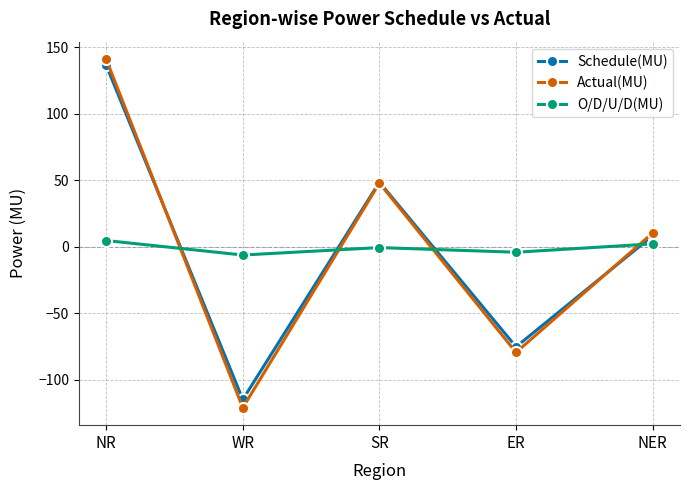

Reading left to right, extract all data points from this chart.

Schedule(MU): 136.4	-114.9	48.5	-75.3	8.2
Actual(MU): 141.0	-121.1	47.8	-79.5	10.3
O/D/U/D(MU): 4.6	-6.3	-0.7	-4.2	2.1